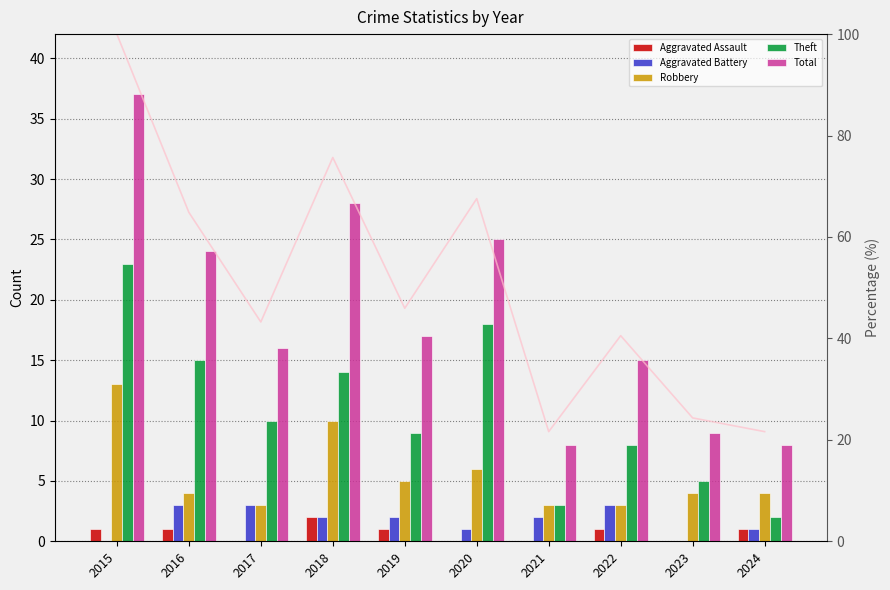

Between 2020 and 2023, which series saw the biggest shift?

Total %